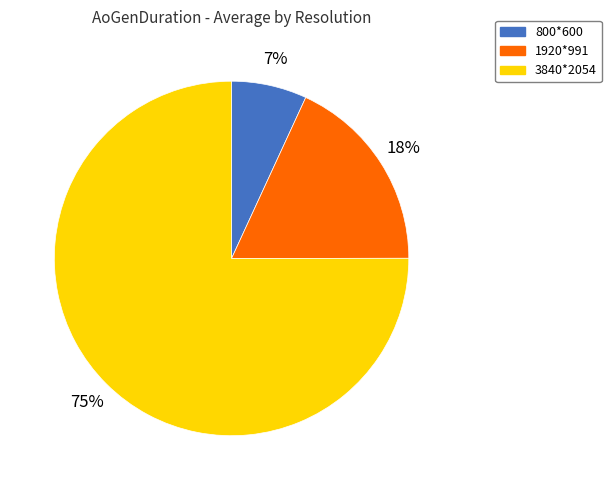

What percentage is the 1920*991 slice, to the nearest percent?

18%